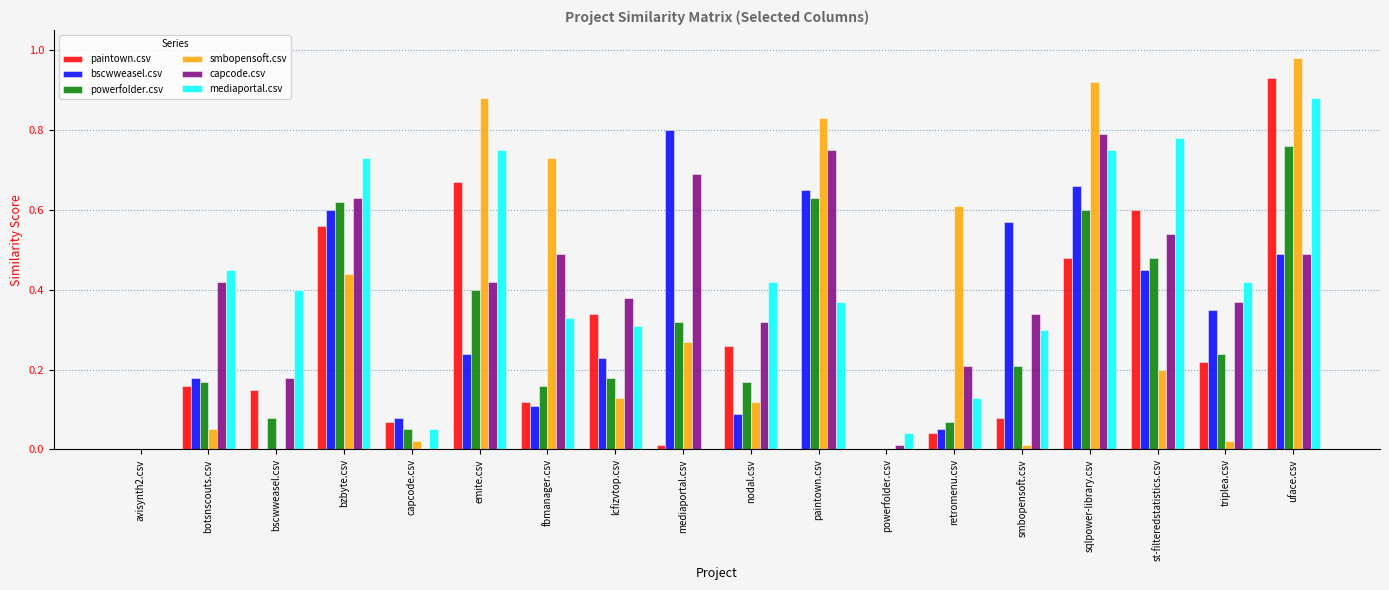

The value of powerfolder.csv at retromenu.csv is 0.0. True or false?

False